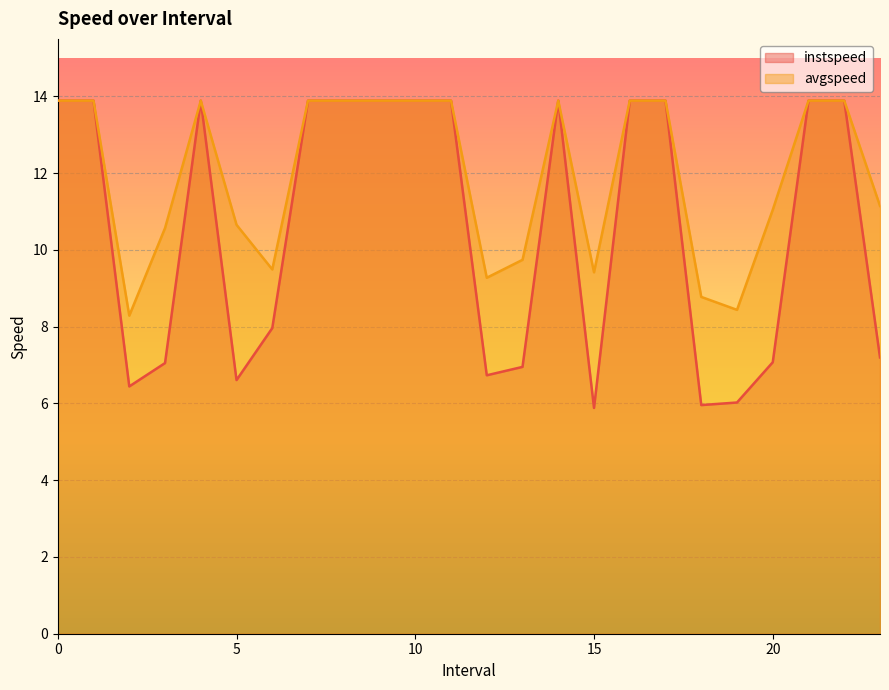

Which series has the largest range (max minus min)?

instspeed